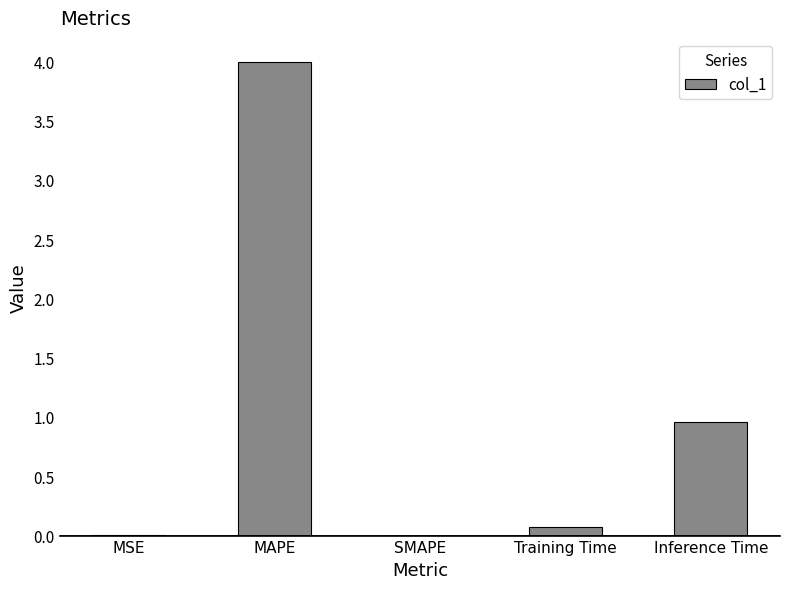

Which category has the highest value across all series?

MAPE